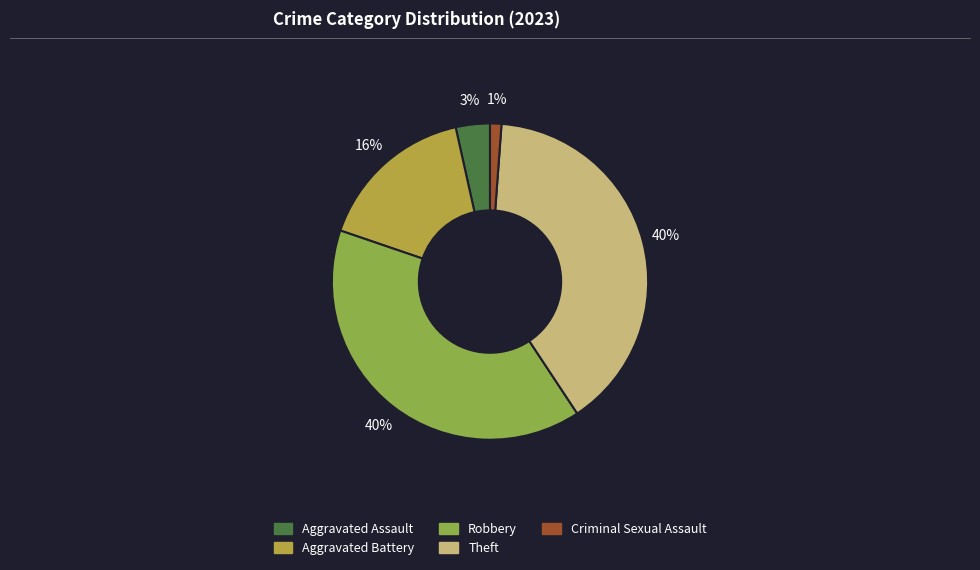

What percentage is the Theft slice, to the nearest percent?

40%